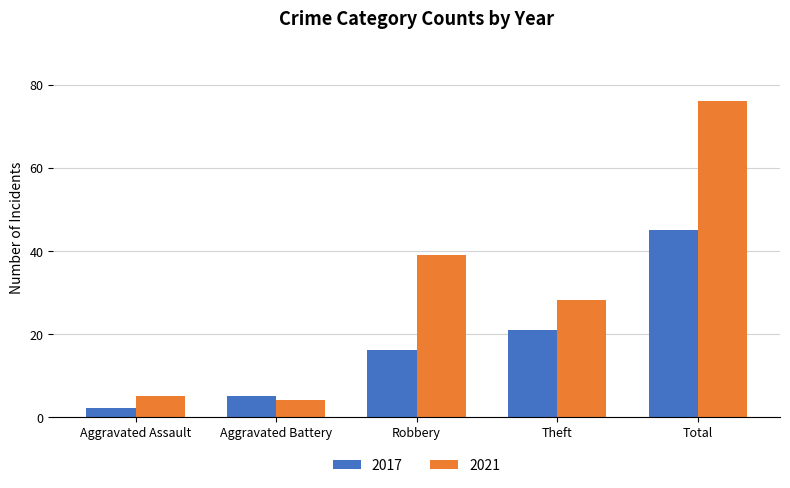

How many data points does each series have?

5